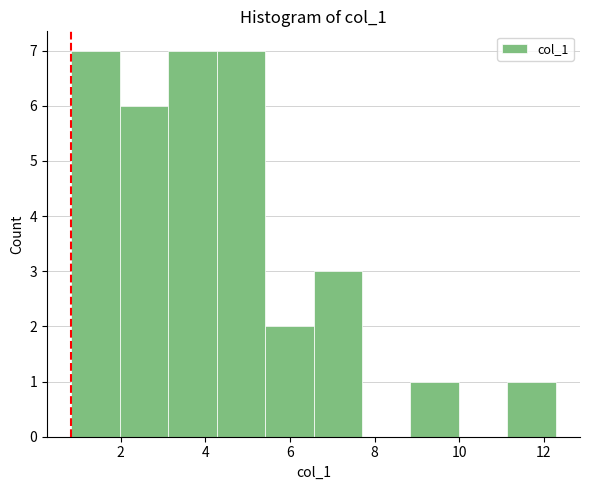

How tall is the bar that spans 2.0 to 3.2 on the x-axis? Neither the bar edges nor the heights are printed on the chart, so give them approximately, as read against the axes.

6